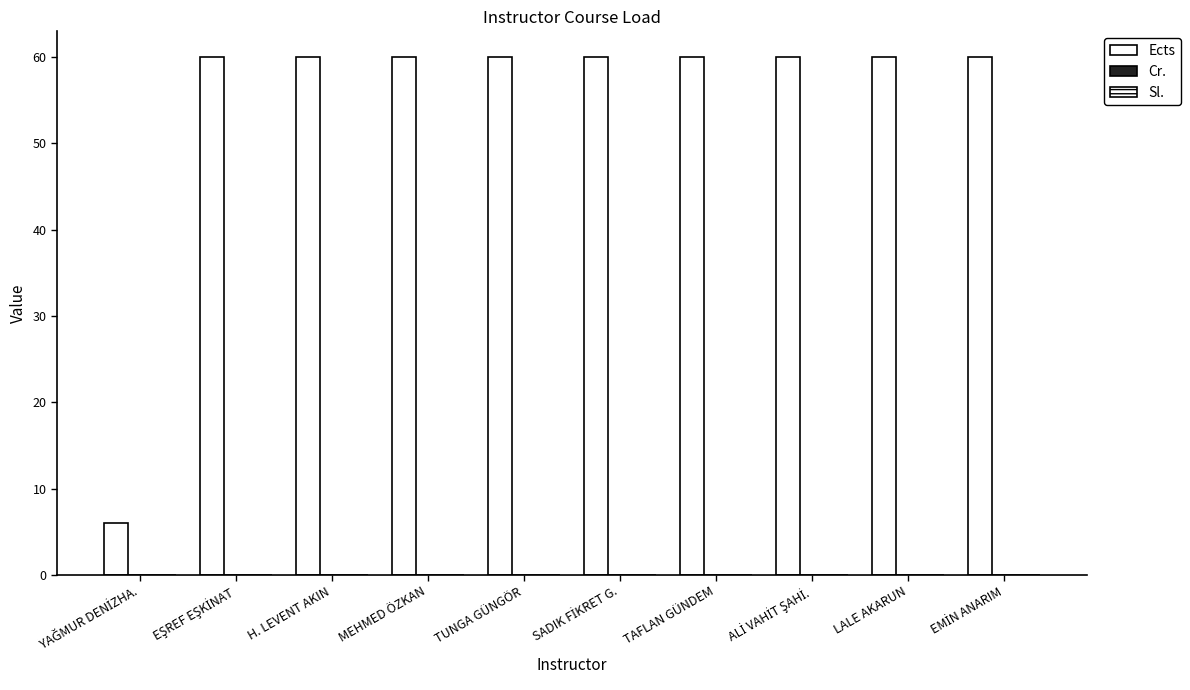

Count the number of data series in this chart.

1